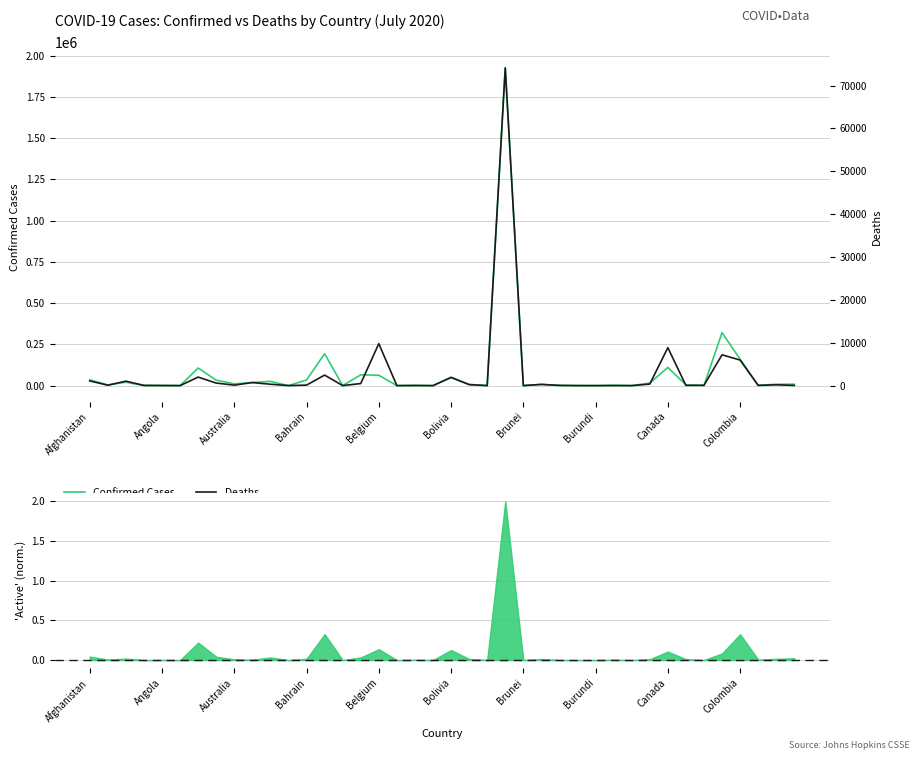

What are all the series names shown in the legend?

Confirmed Cases, Deaths